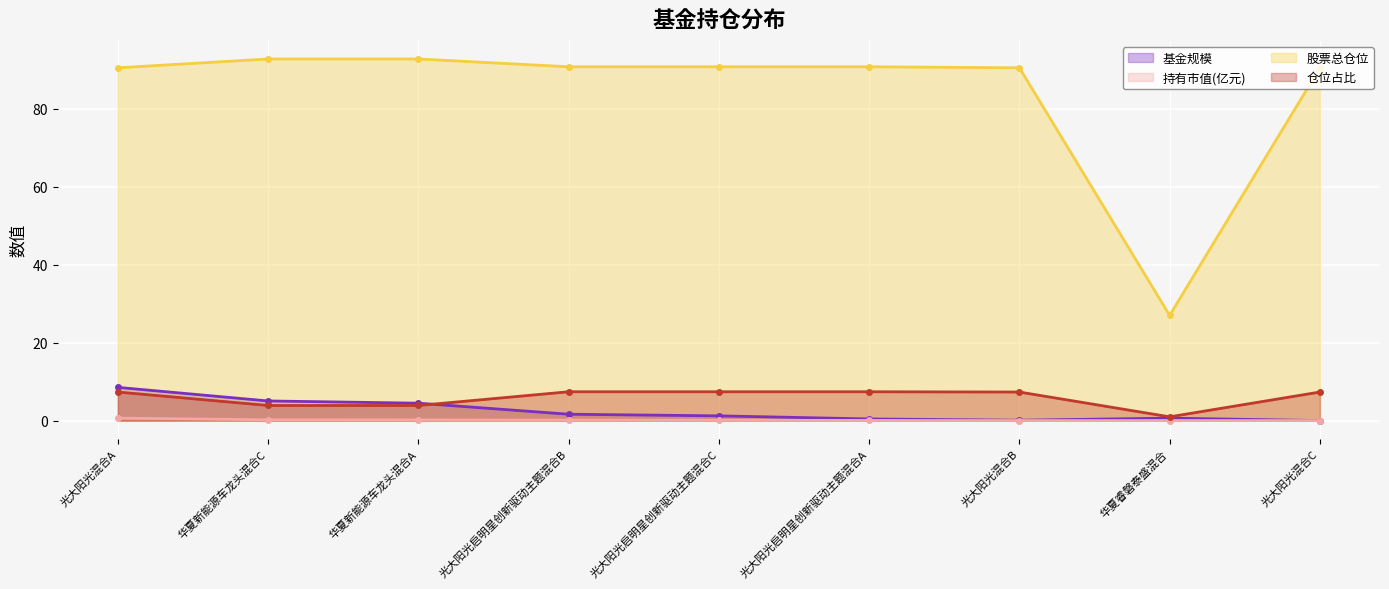

In 仓位占比, how many points are lower than both neighbors (excluding endpoints)?

1